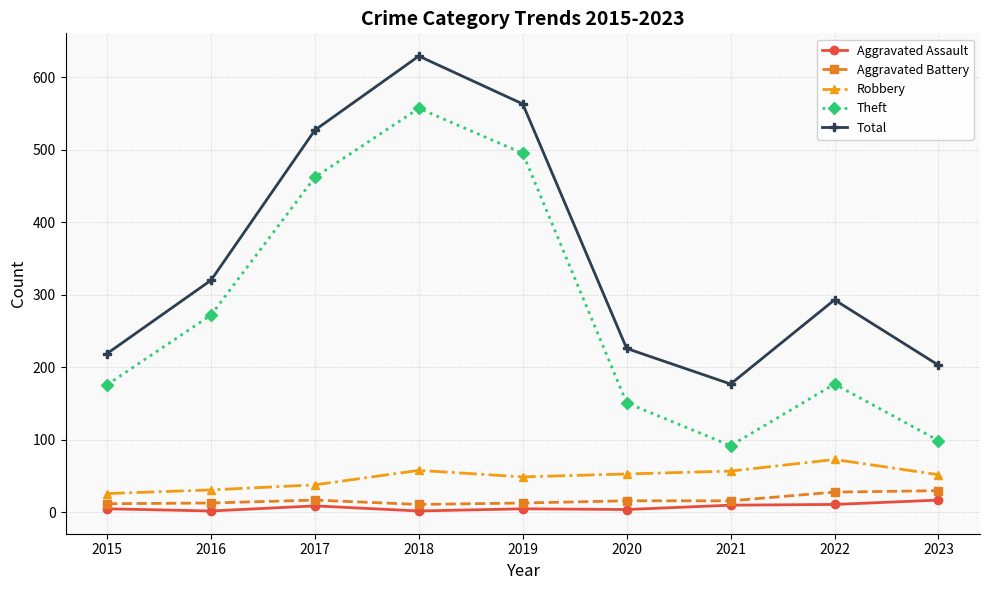

Between 2016 and 2023, which series saw the biggest shift?

Theft